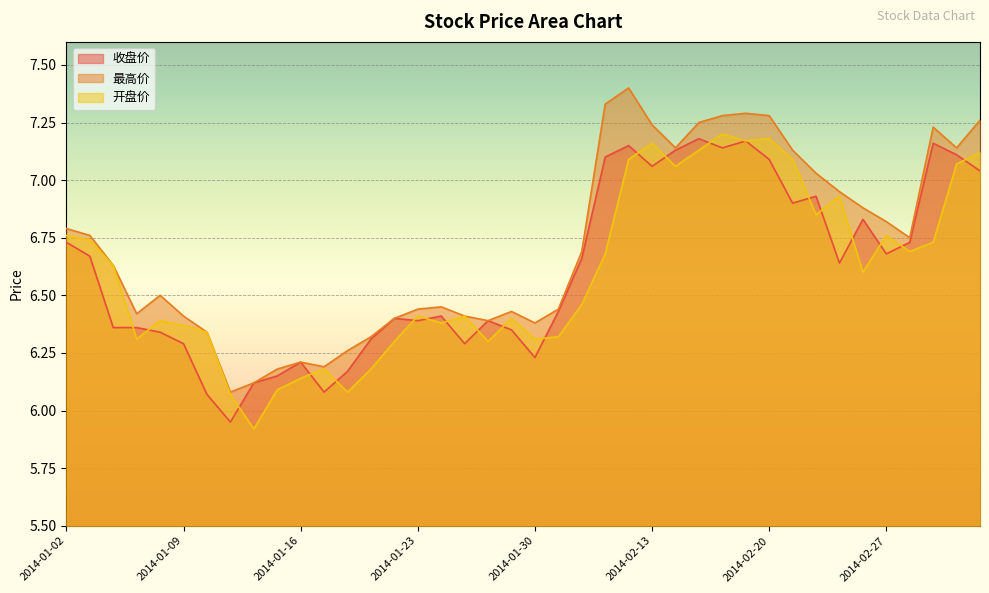

Is it true that 最高价 equals 7.1 at 2014-02-14?

True